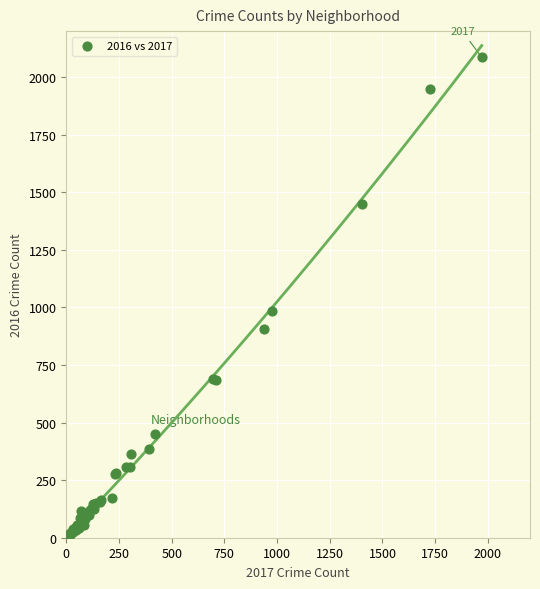

What Y value in the scatter plot is closest to 1048?

983